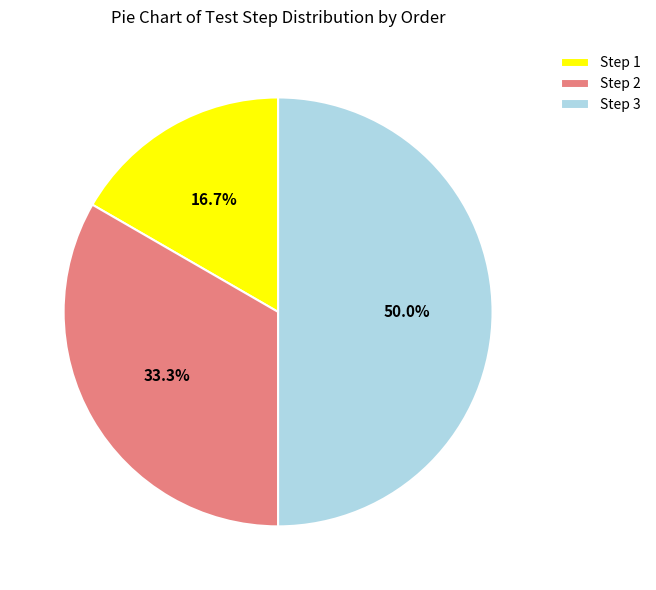

To the nearest percent, what is the difference between the Step 3 and Step 2 slice percentages?

17%